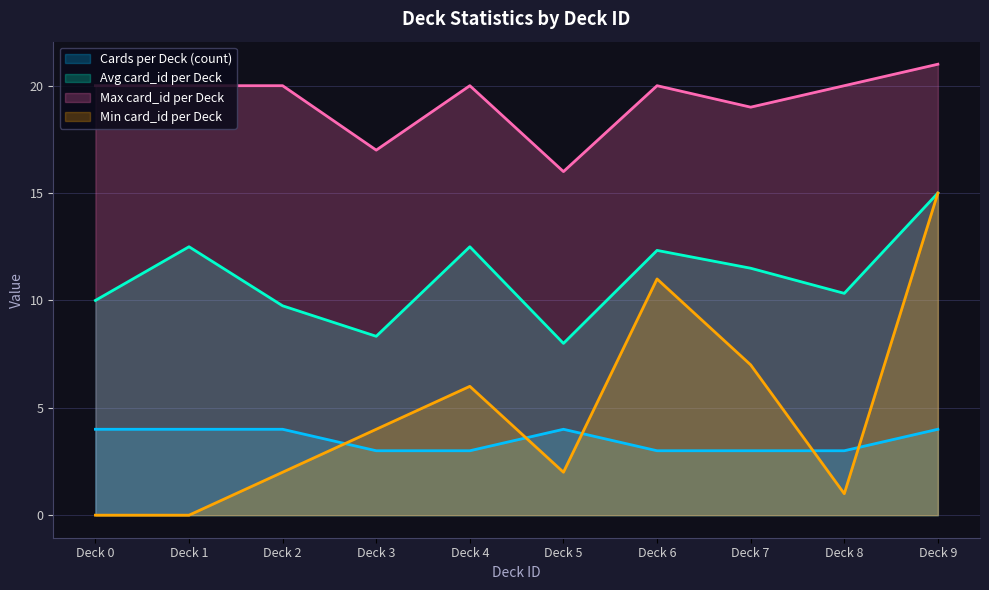

What is the sum of the Min card_id per Deck values at Deck 5 and Deck 9?

17.0